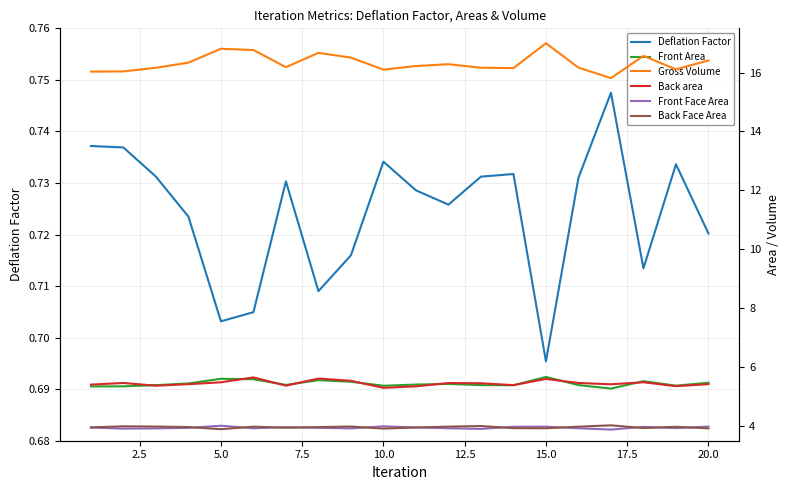

At which label is Deflation Factor closest to 0?

15.0